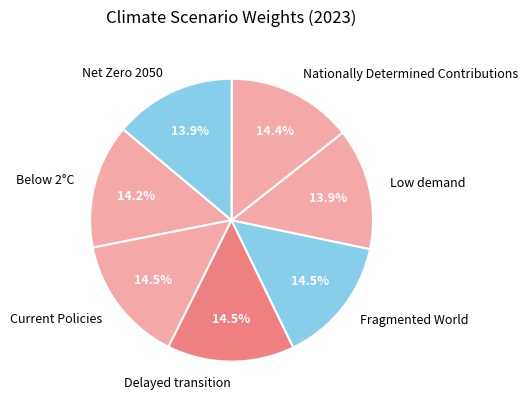

Is there a majority slice in this chart?

No